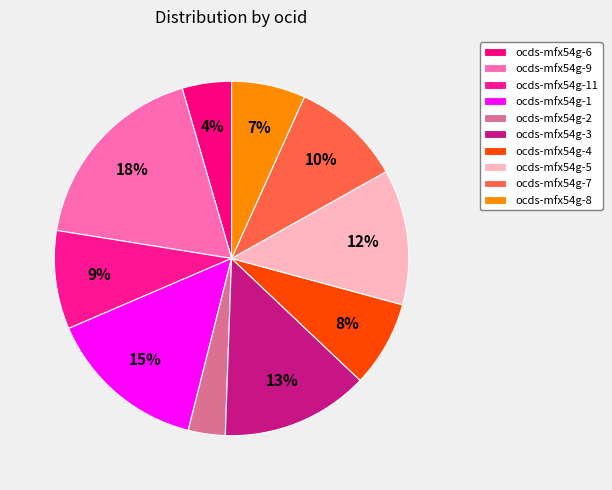

How many segments does this pie chart have?

10